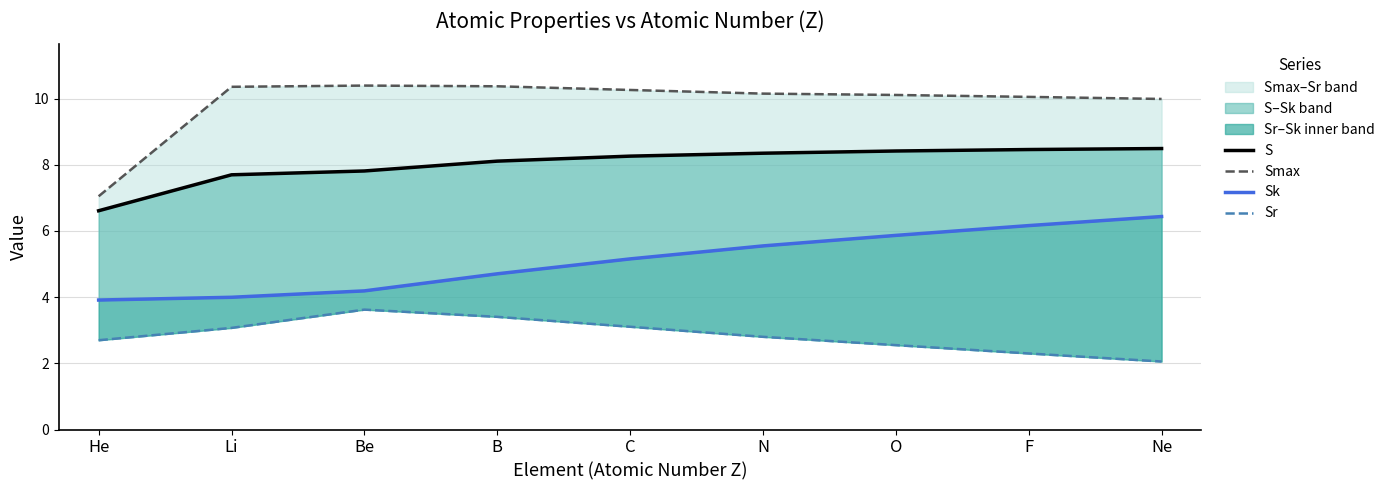

What is the difference between the second highest and second lowest values in the Smax series?

0.4